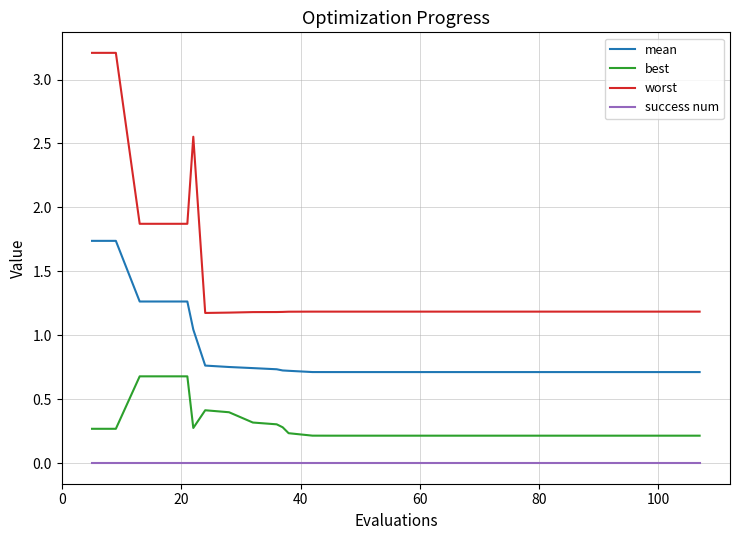

Which series has the largest total across all categories?

worst